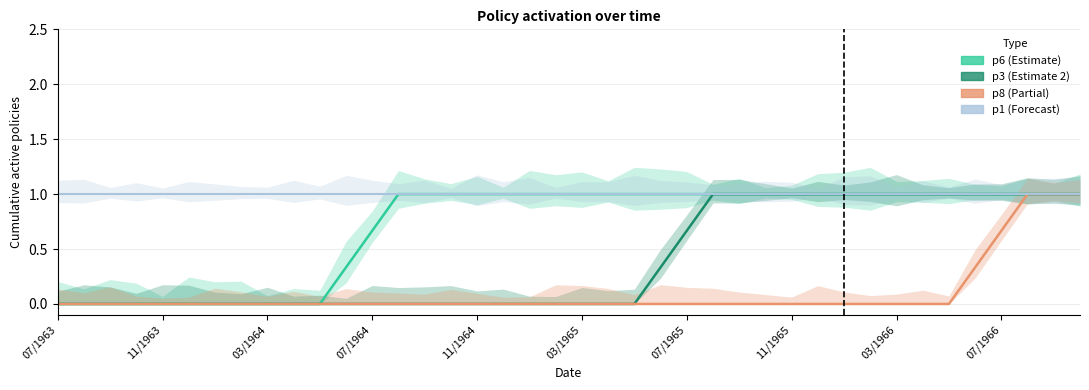

At 19, list the series in order from smallest to largest.

p3, p8, p6, p1